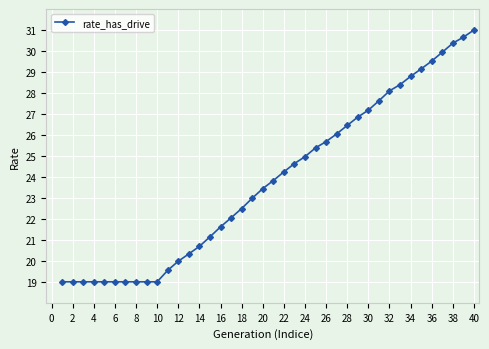

What is the minimum value shown in the chart?

19.0